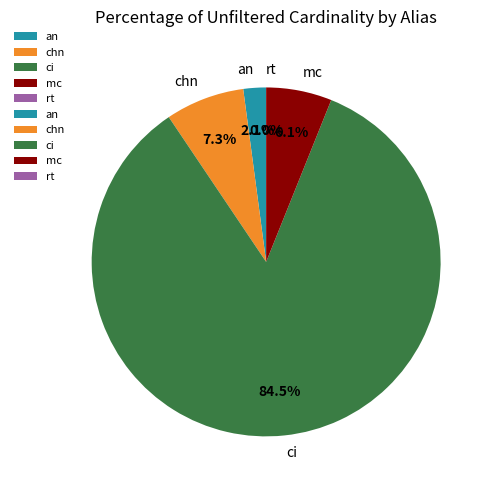

What is the ratio of the value at chn to the value at an?

3.5